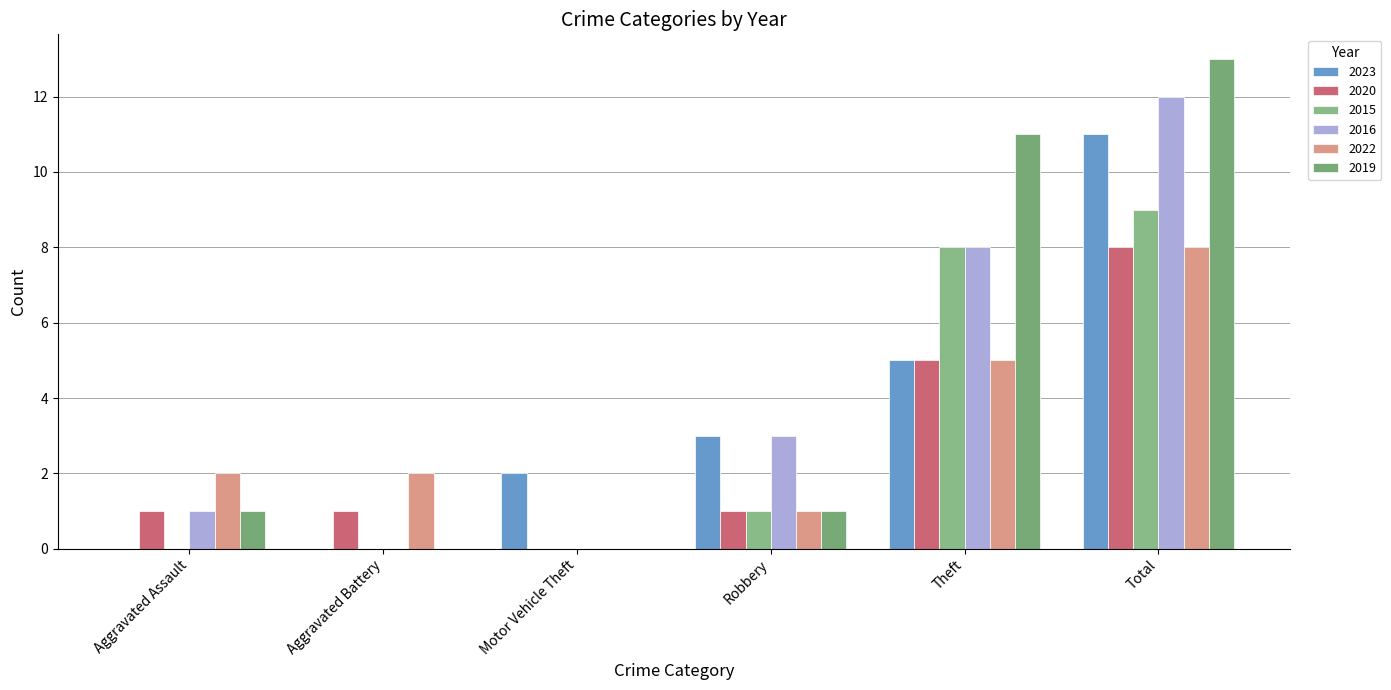

List the labels in order of 2022 value, smallest first.

Motor Vehicle Theft, Robbery, Aggravated Assault, Aggravated Battery, Theft, Total